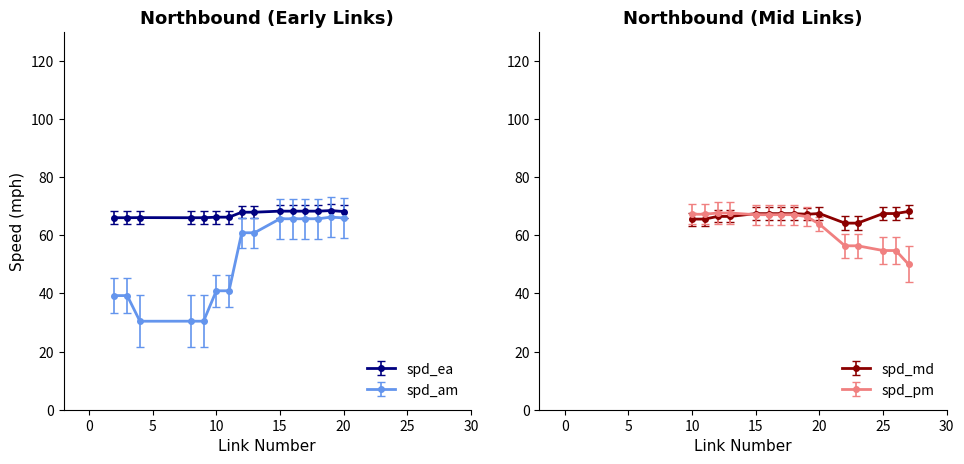

True or false: spd_am and spd_ea cross at least once.

False